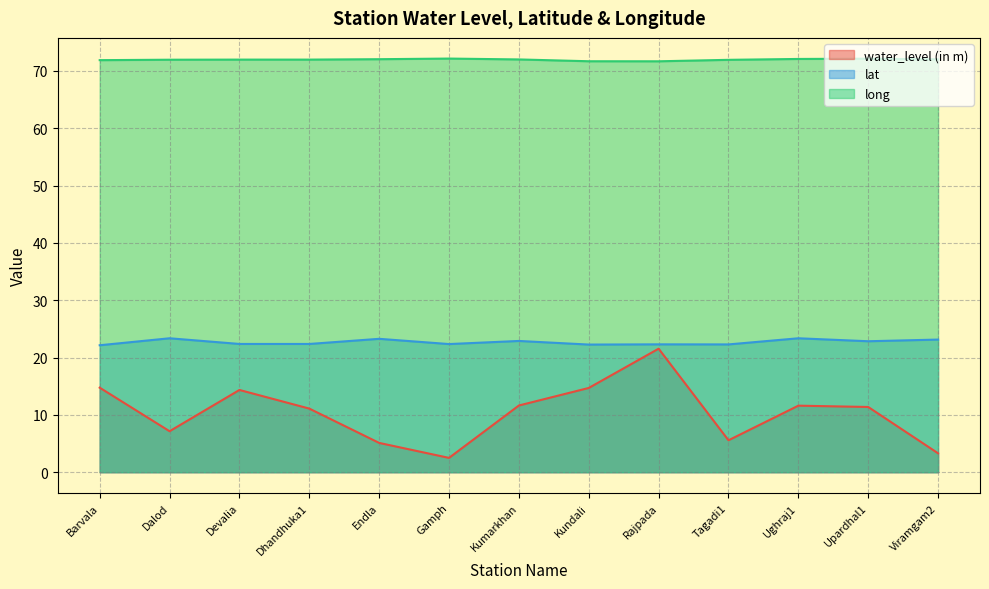

True or false: water_level (in m) and lat intersect in this chart.

False